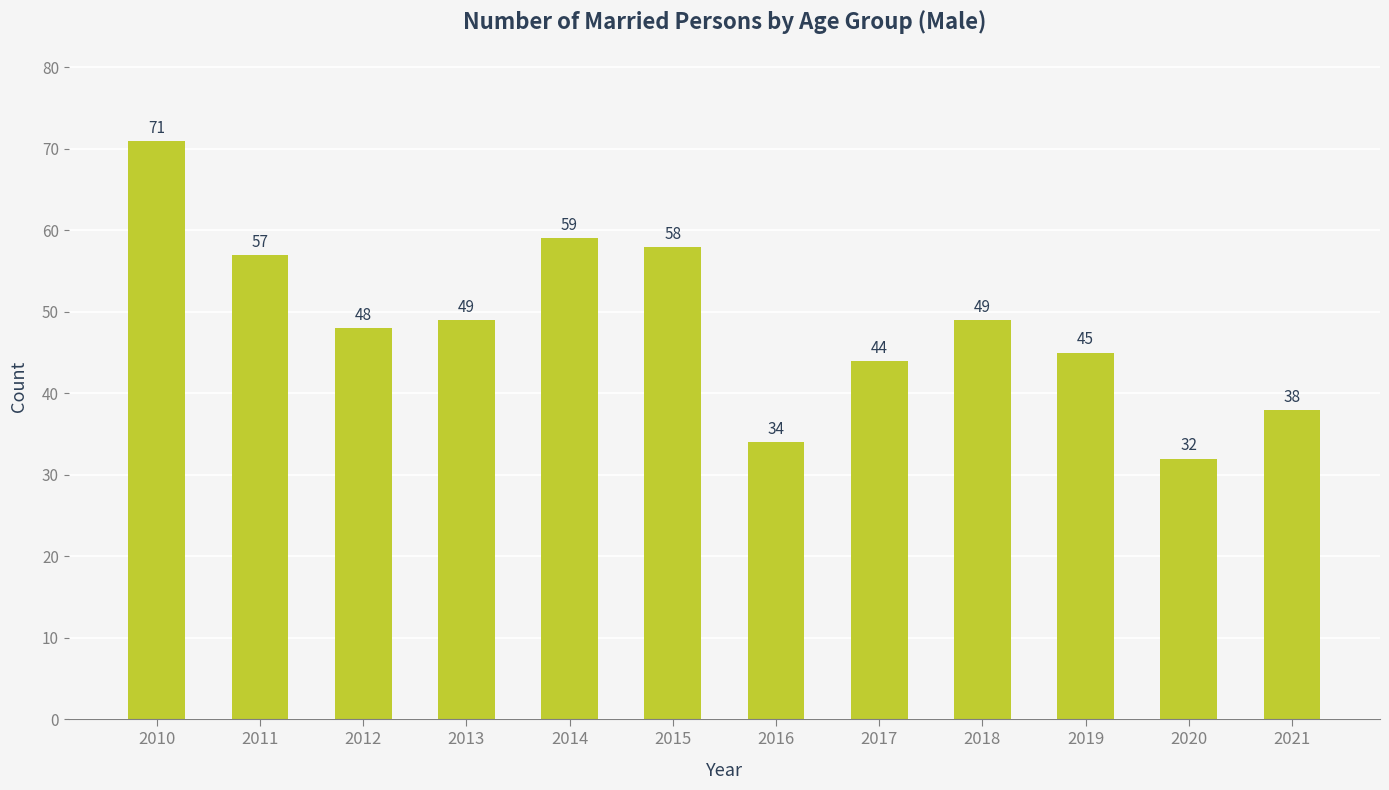

How many categories are shown in the chart?

12